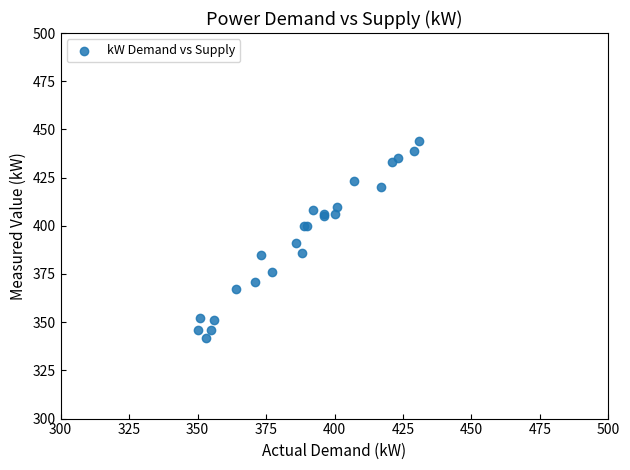

What Y value in the scatter plot is closest to 393?

391